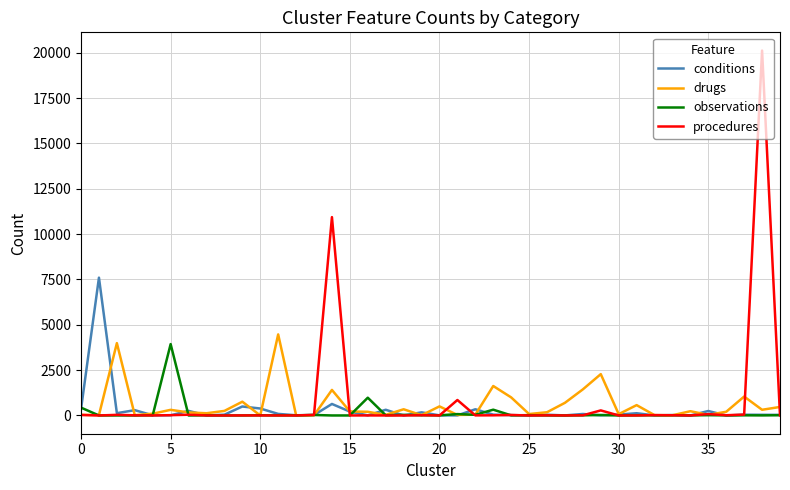

Does the chart have visible grid lines?

Yes